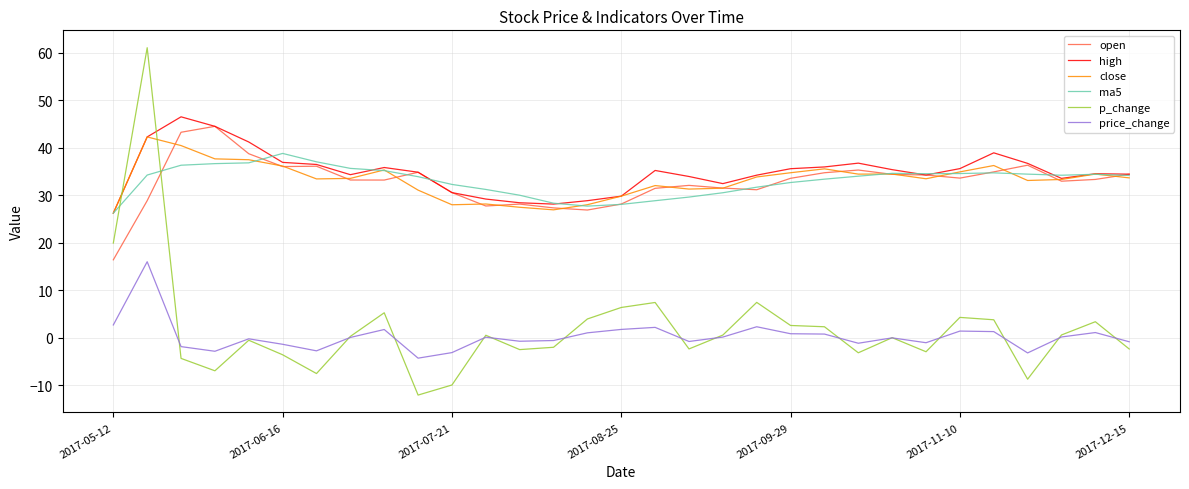

Which series has the largest range (max minus min)?

p_change